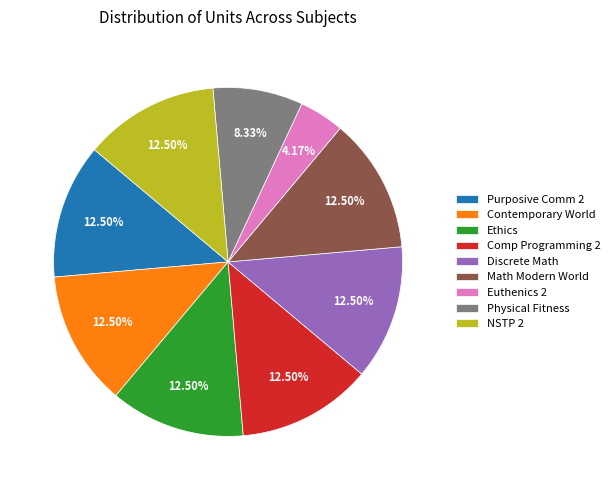

What percentage is NOT represented by Ethics?

87.5%